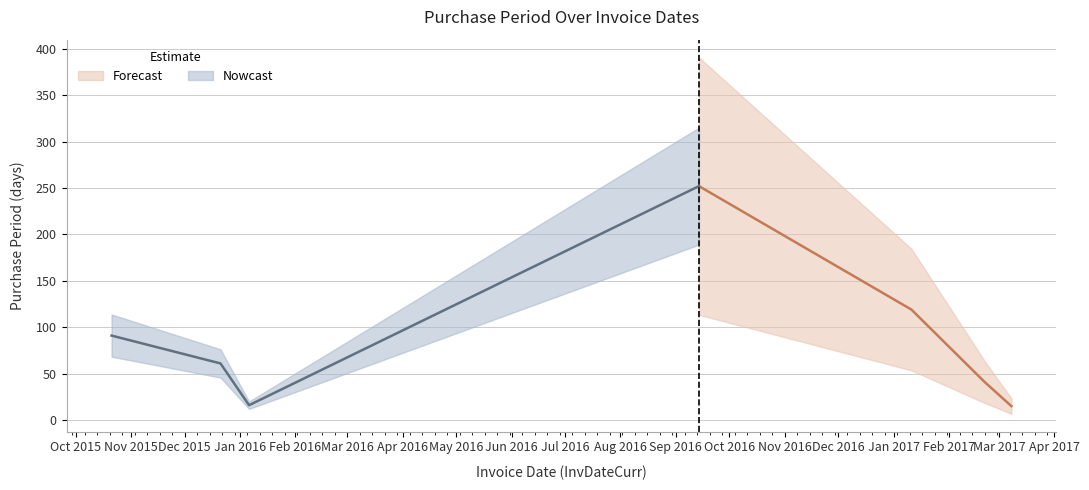

Does the chart have visible grid lines?

Yes